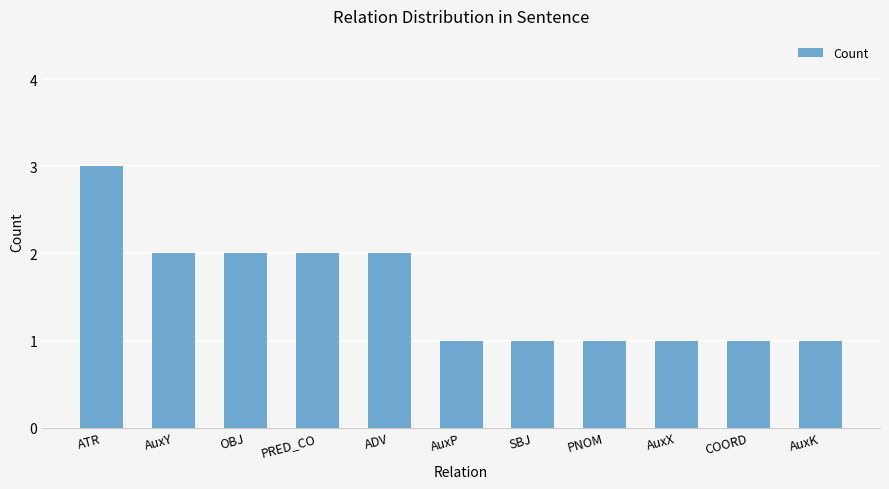

What is the difference between the values at ATR and AuxK?

2